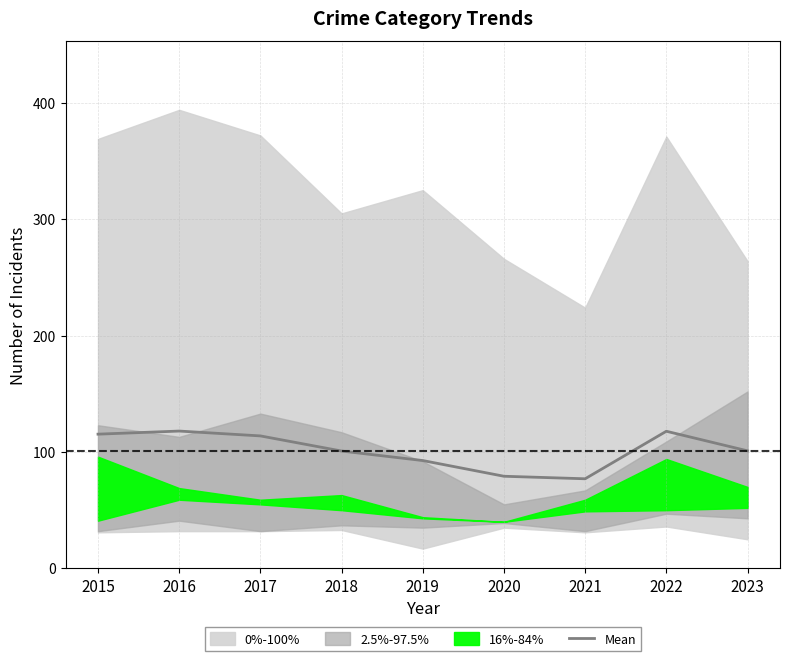

How many interior local peaks (higher than both neighbors) does the data have?

2